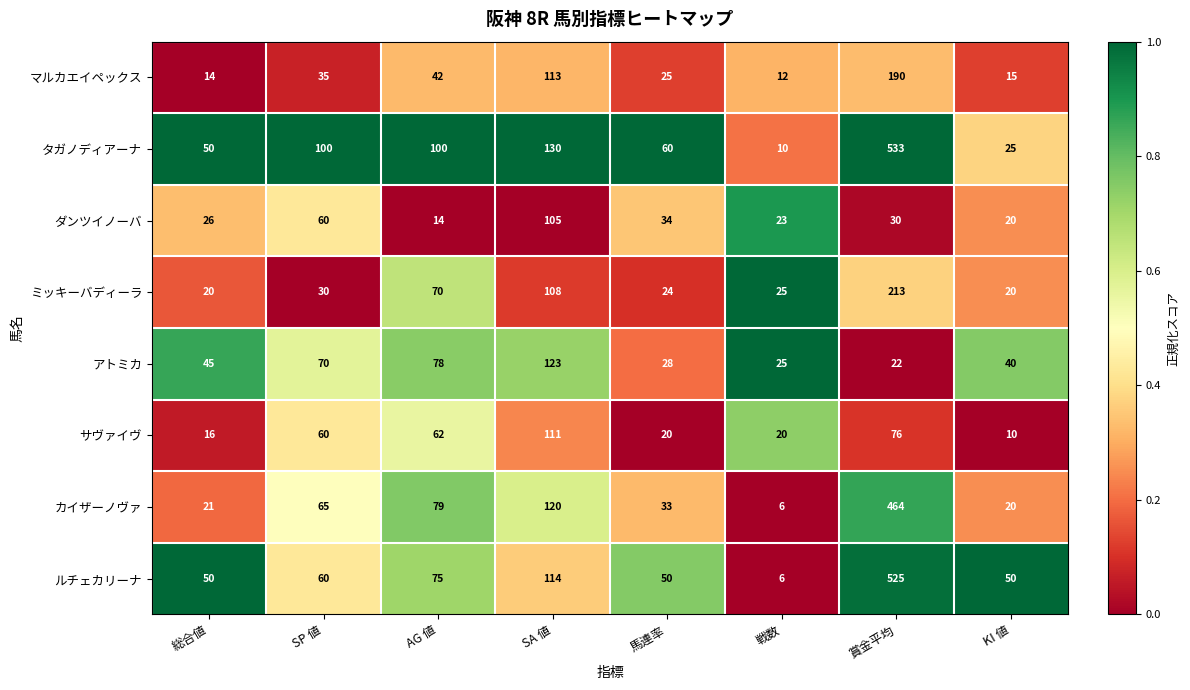

What is the spread (max minus min) of values at 賞金平均?

511